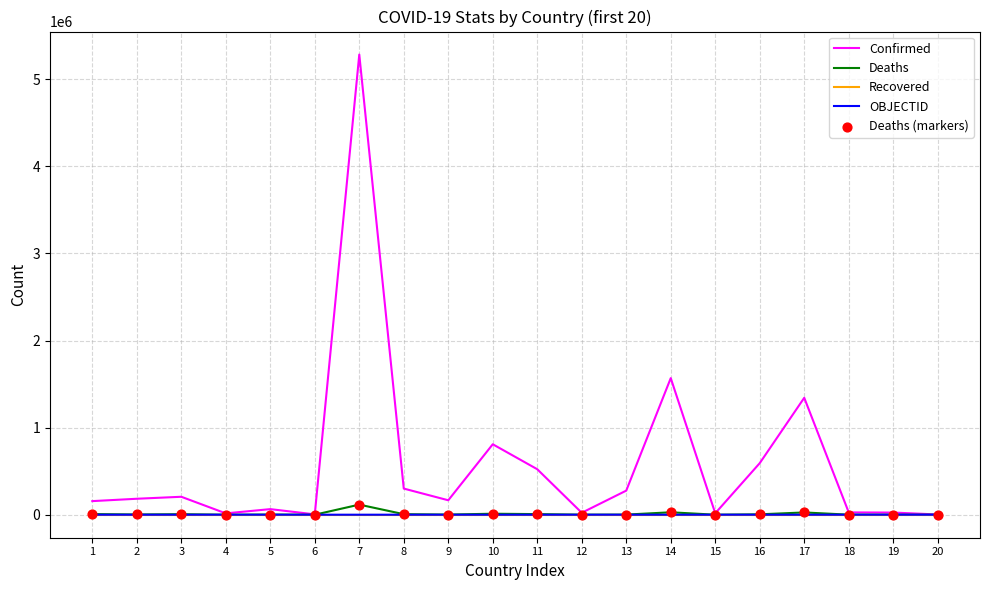

Which series has the largest total across all categories?

Confirmed